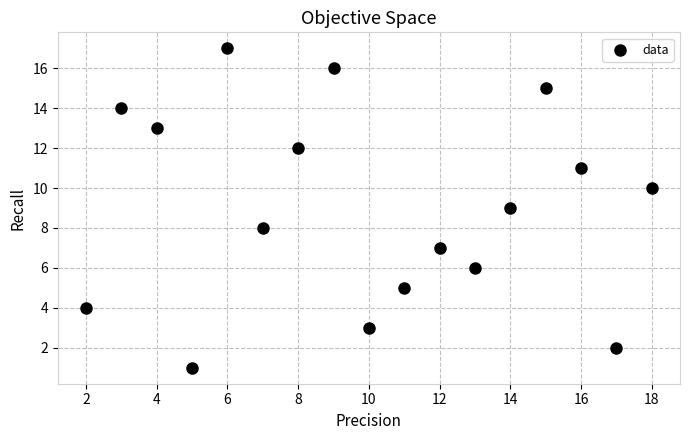

What is the range of X values (max minus min)?

16